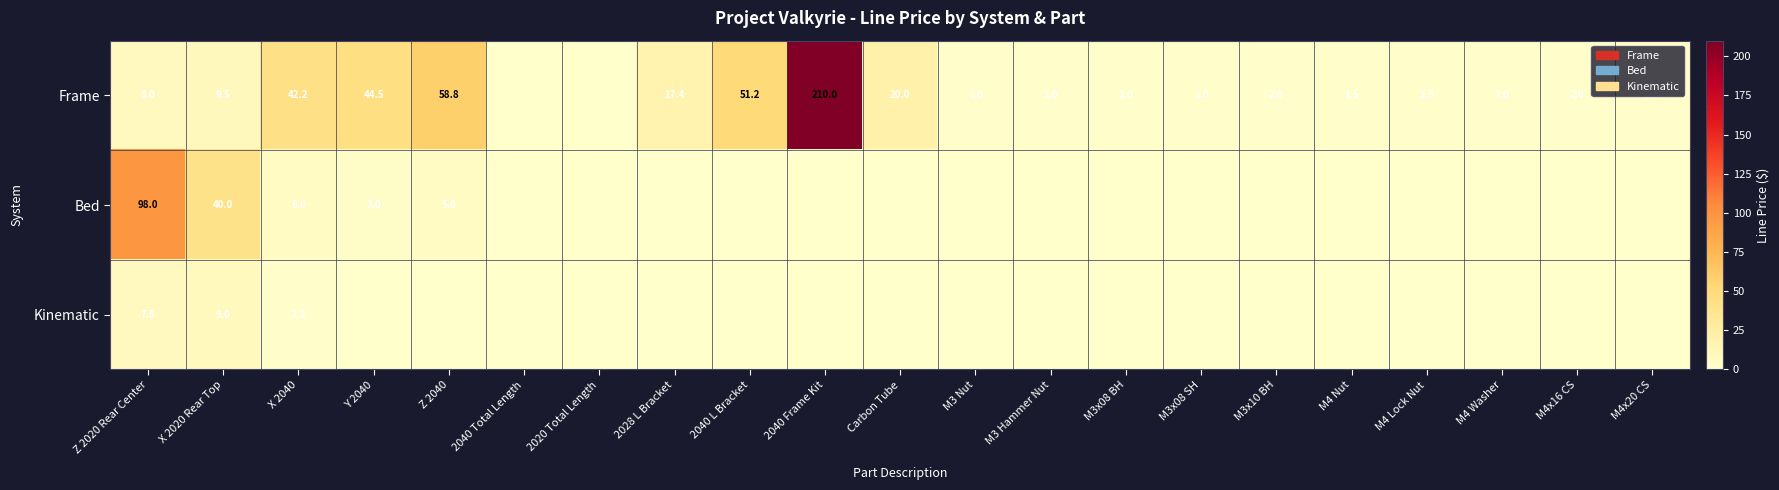

The value of Frame at M4x16 CS is 3.4. True or false?

False